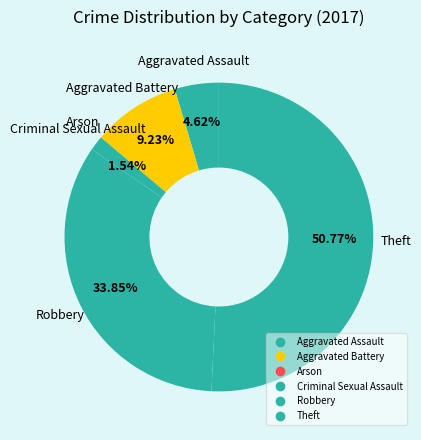

What percentage do Aggravated Assault and Arson together represent?

4.6%